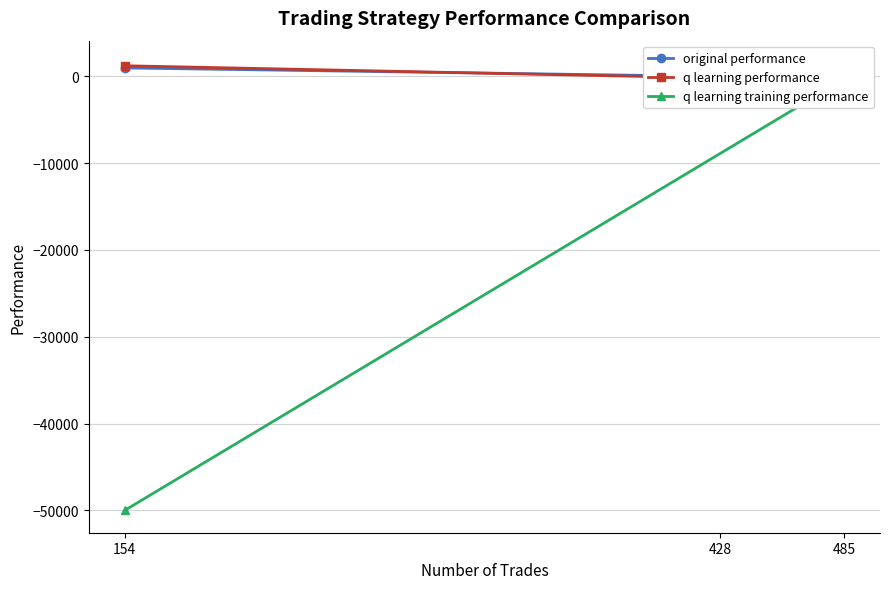

Is this an area chart (filled region under the line)?

No